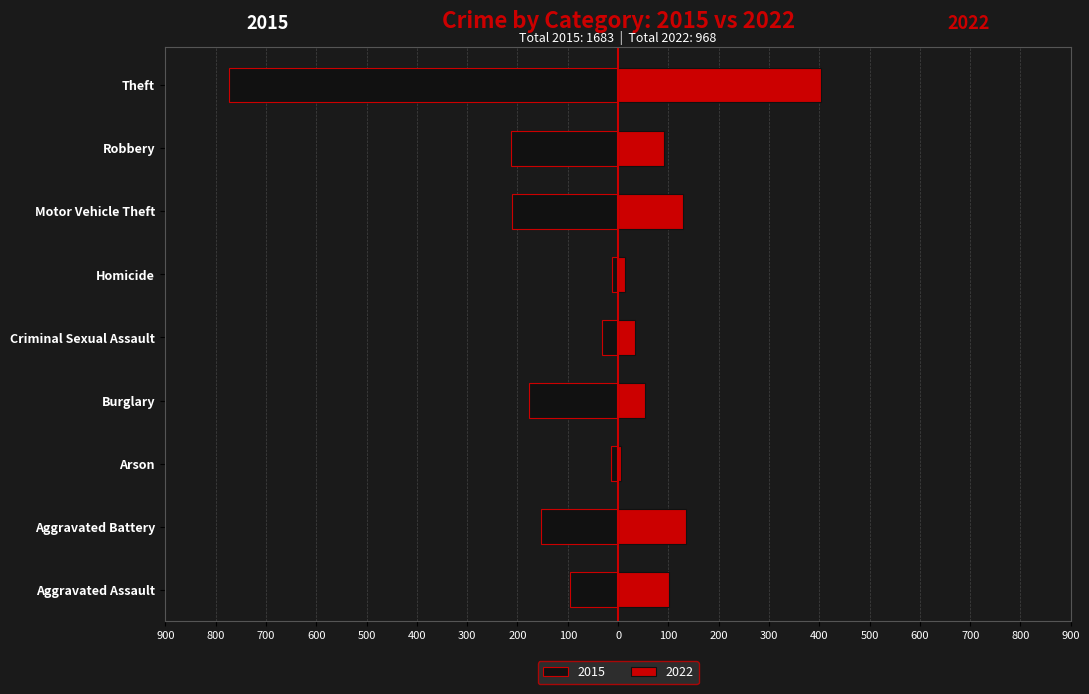

True or false: 2015 has a value of -523 at Theft.

False